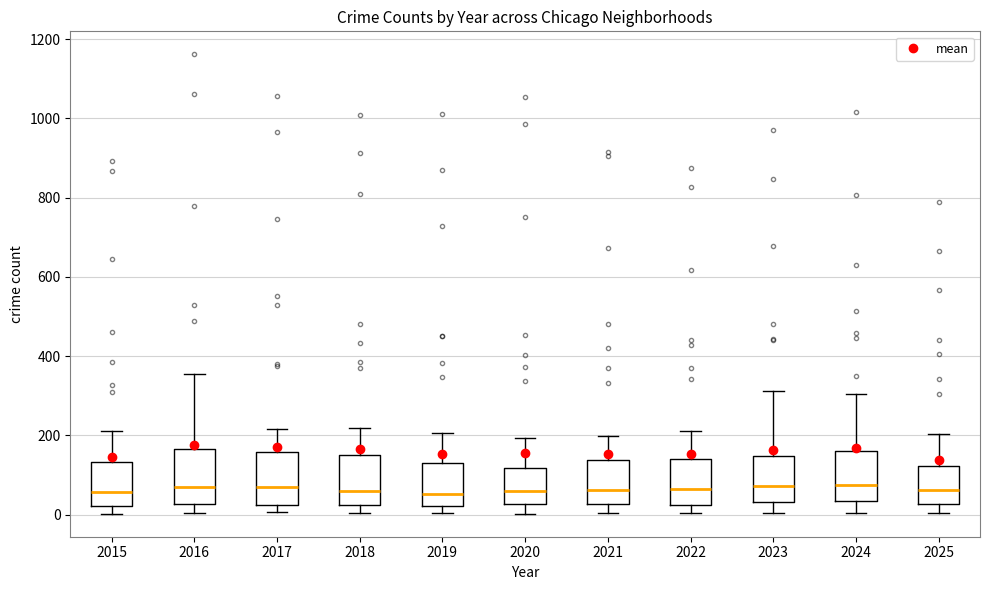

Reading left to right, transcribe this box plot: for each box, give where its median line is, the range the box spans, and where its two whiskers end, as read against the y-axis. The values are not printed on the chart, so give them approximately, as read against the axis.

2015: median 60, box 20 to 140, whiskers 0 to 220
2016: median 60, box 20 to 160, whiskers 0 to 360
2017: median 80, box 20 to 160, whiskers 0 to 220
2018: median 60, box 20 to 160, whiskers 0 to 220
2019: median 60, box 20 to 140, whiskers 0 to 200
2020: median 60, box 20 to 120, whiskers 0 to 200
2021: median 60, box 20 to 140, whiskers 0 to 200
2022: median 60, box 20 to 140, whiskers 0 to 220
2023: median 80, box 40 to 140, whiskers 0 to 320
2024: median 80, box 40 to 160, whiskers 0 to 300
2025: median 60, box 20 to 120, whiskers 0 to 200